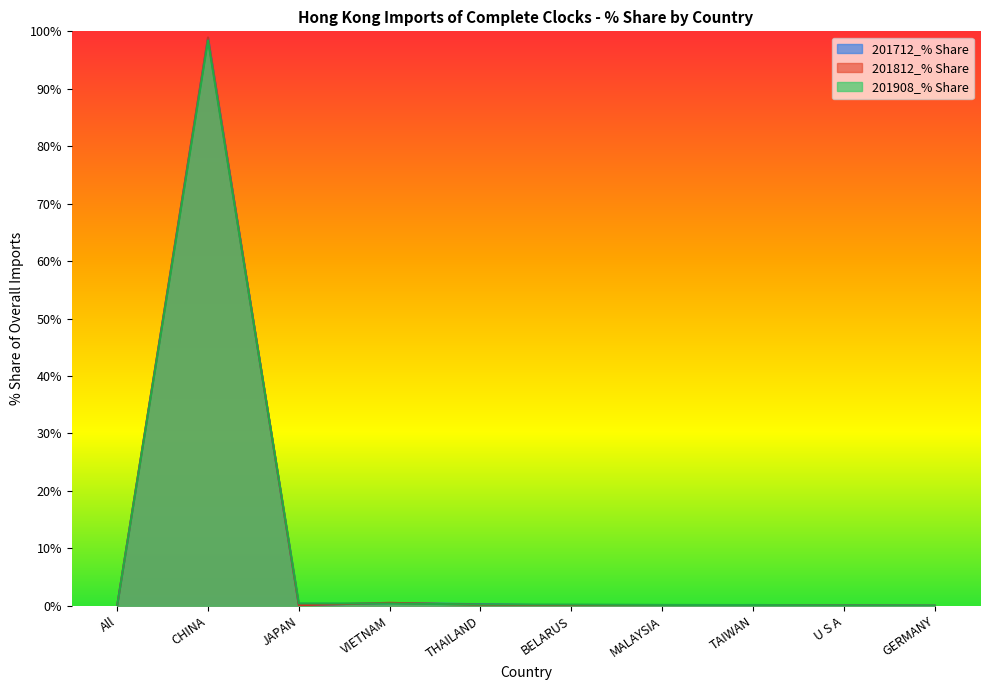

Reading right to left, transcribe all the data shown in this chart.

201712_% Share: 0.0	0.1	0.1	0.0	0.0	0.3	0.4	0.1	98.9	0.0
201812_% Share: 0.0	0.0	0.1	0.0	0.1	0.2	0.5	0.1	98.9	0.0
201908_% Share: 0.0	0.1	0.1	0.1	0.2	0.2	0.4	0.4	98.4	0.0